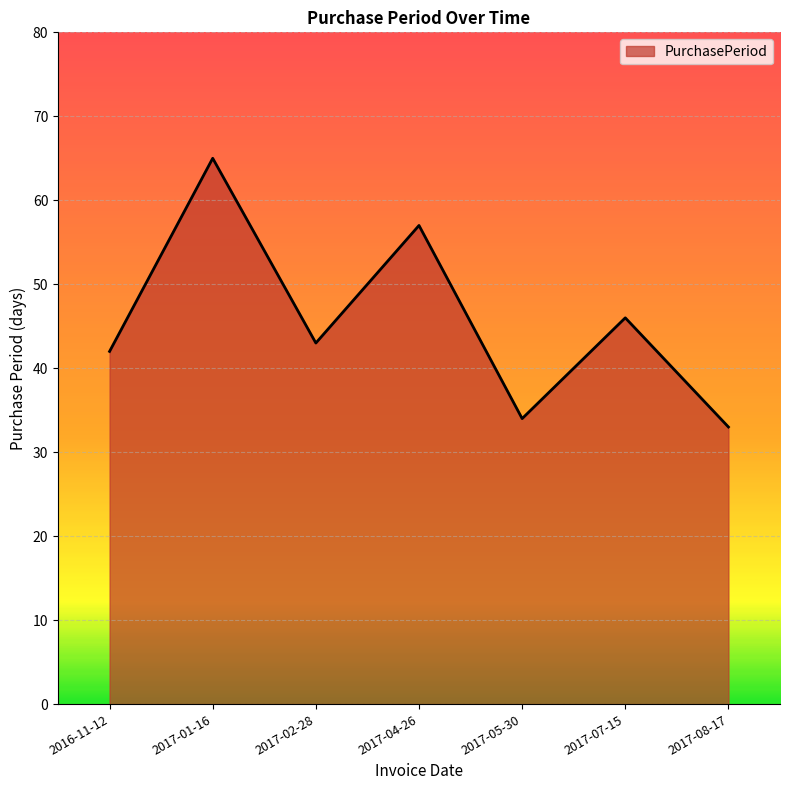

What position from the left is 2017-07-15?

6